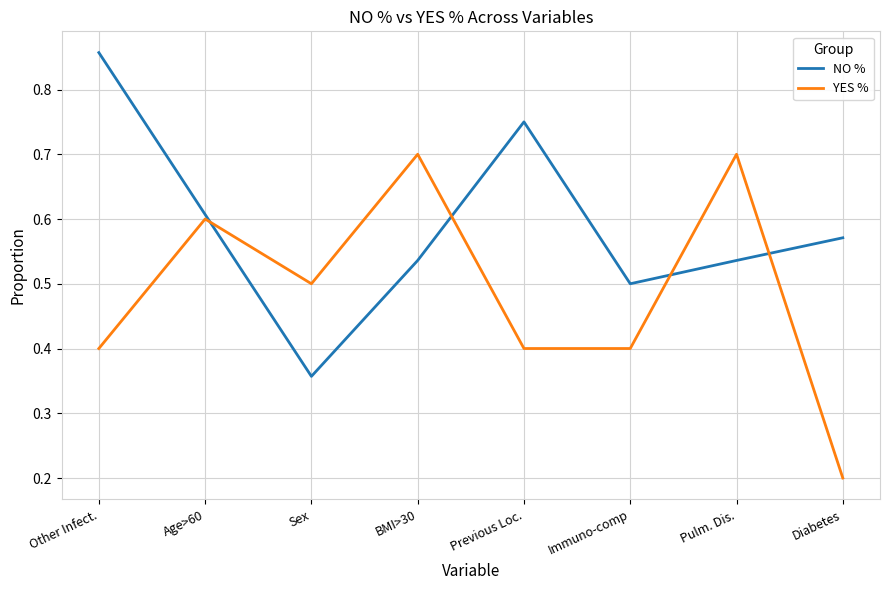

Rank the series by their maximum value, from highest to lowest.

NO %, YES %